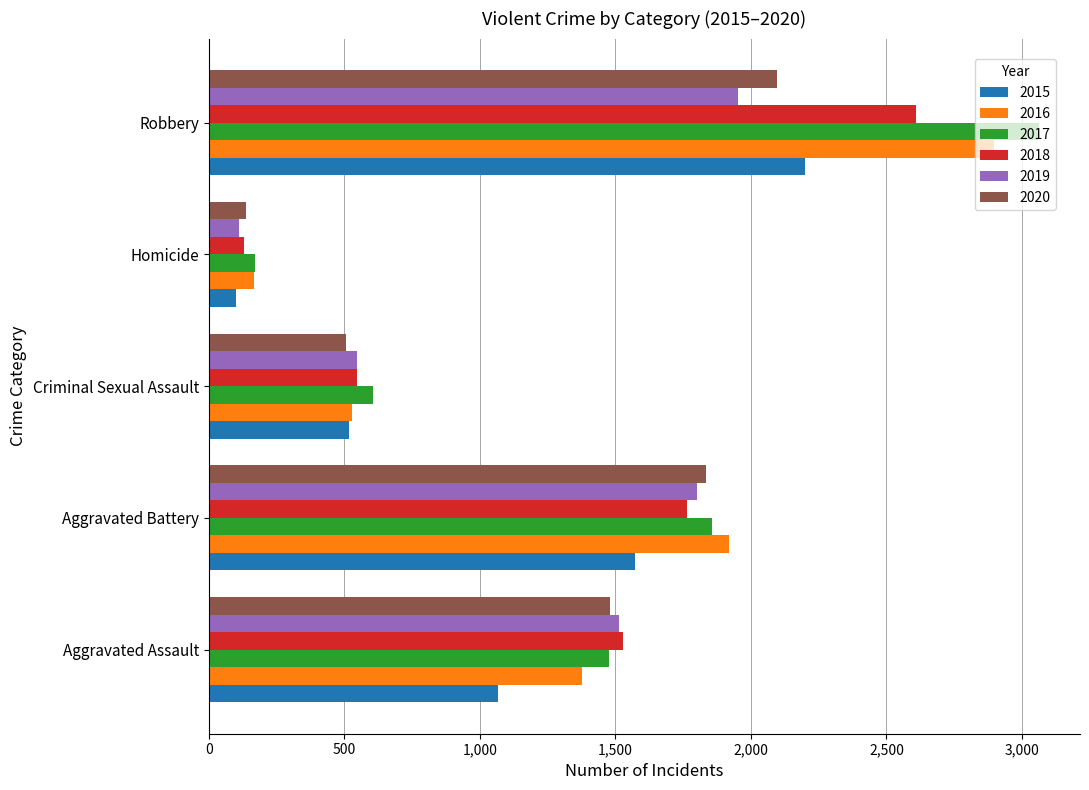

Is the value of 2016 at Homicide greater than the value of 2017 at Aggravated Assault?

No